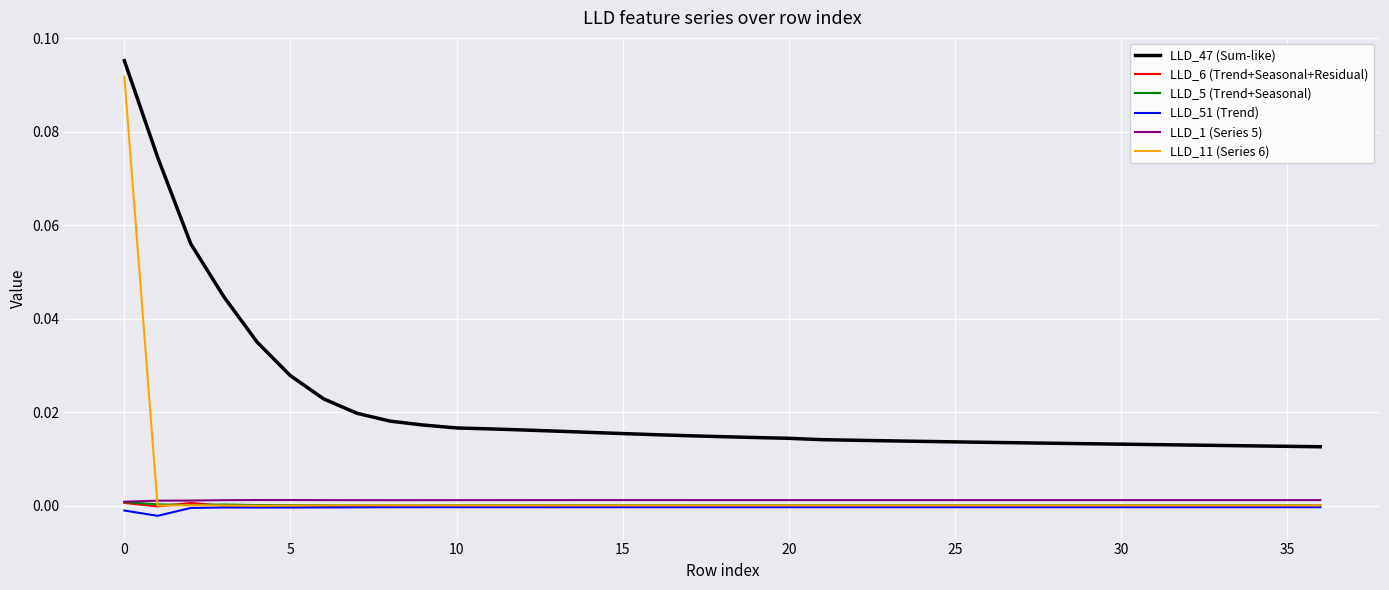

Which series has the largest total across all categories?

LLD_47 (Sum-like)